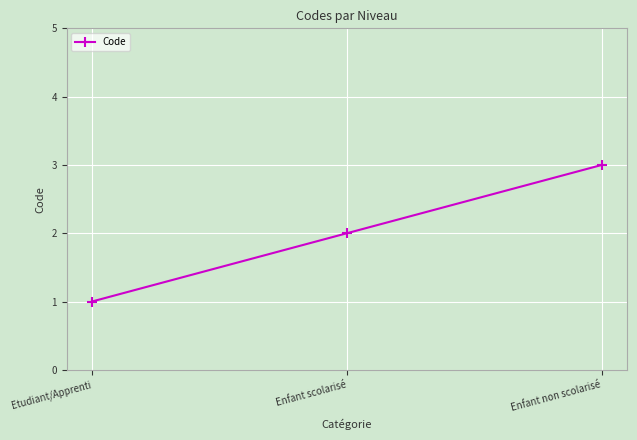

Is it true that the value at Enfant scolarisé is 1?

False